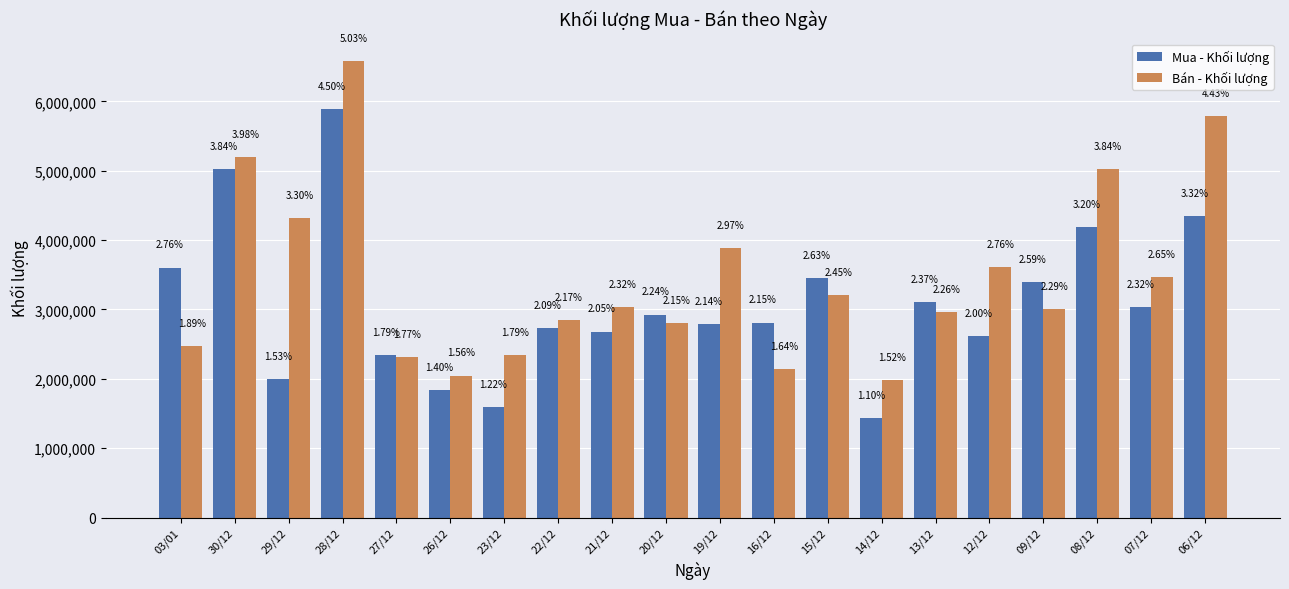

How many groups of bars are there?

20